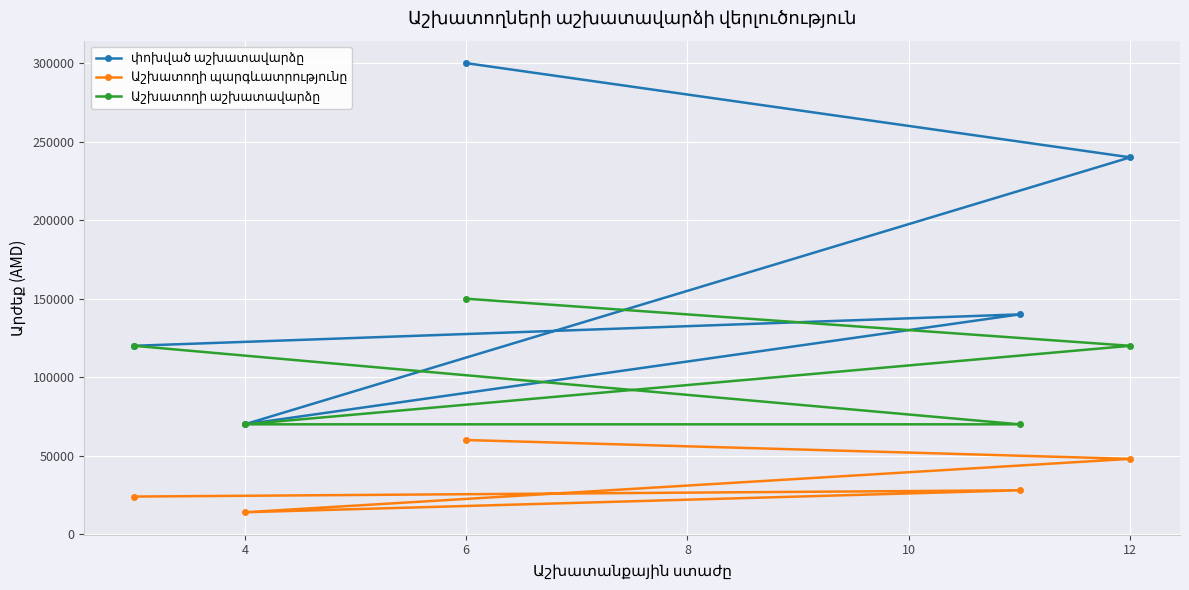

What is the minimum value shown in the chart?

14000